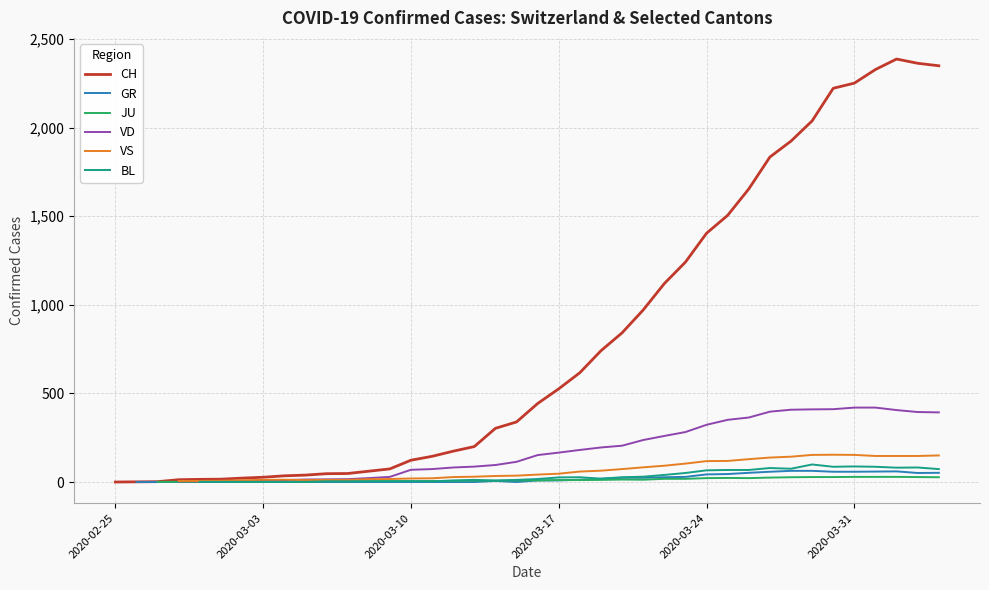

Is the value of VD at 22 greater than the value of CH at 38?

No